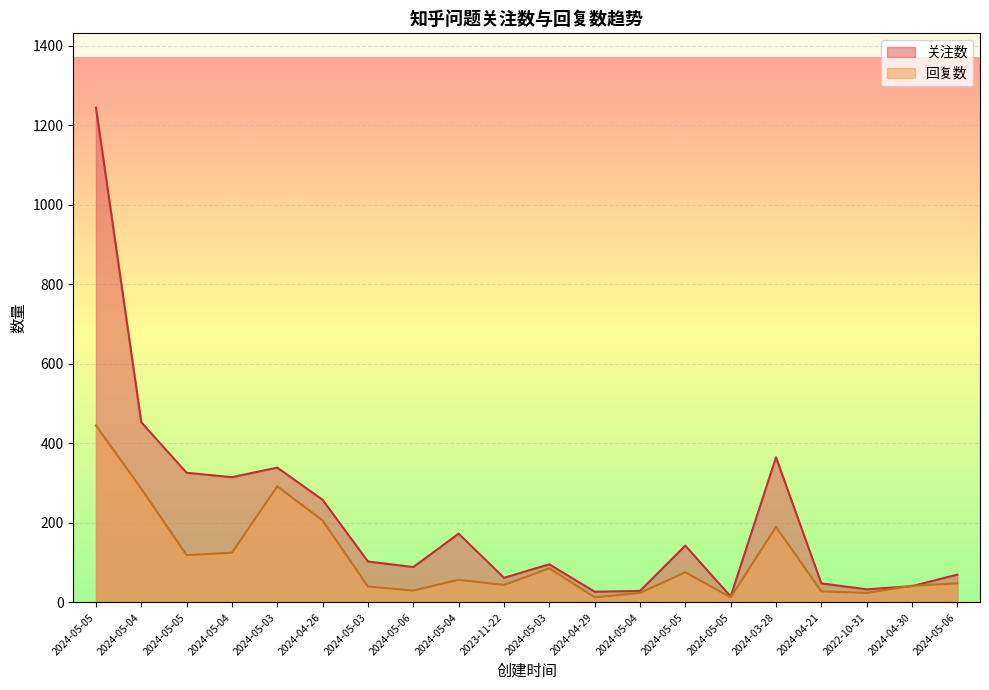

Which series has the widest spread of values?

关注数